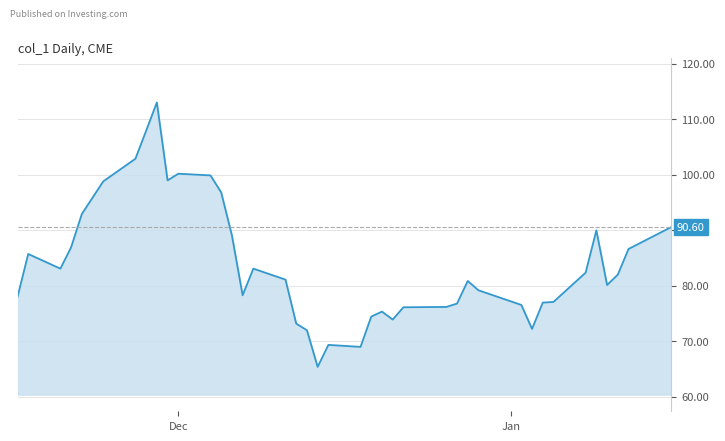

What is the greatest value displayed?

113.0